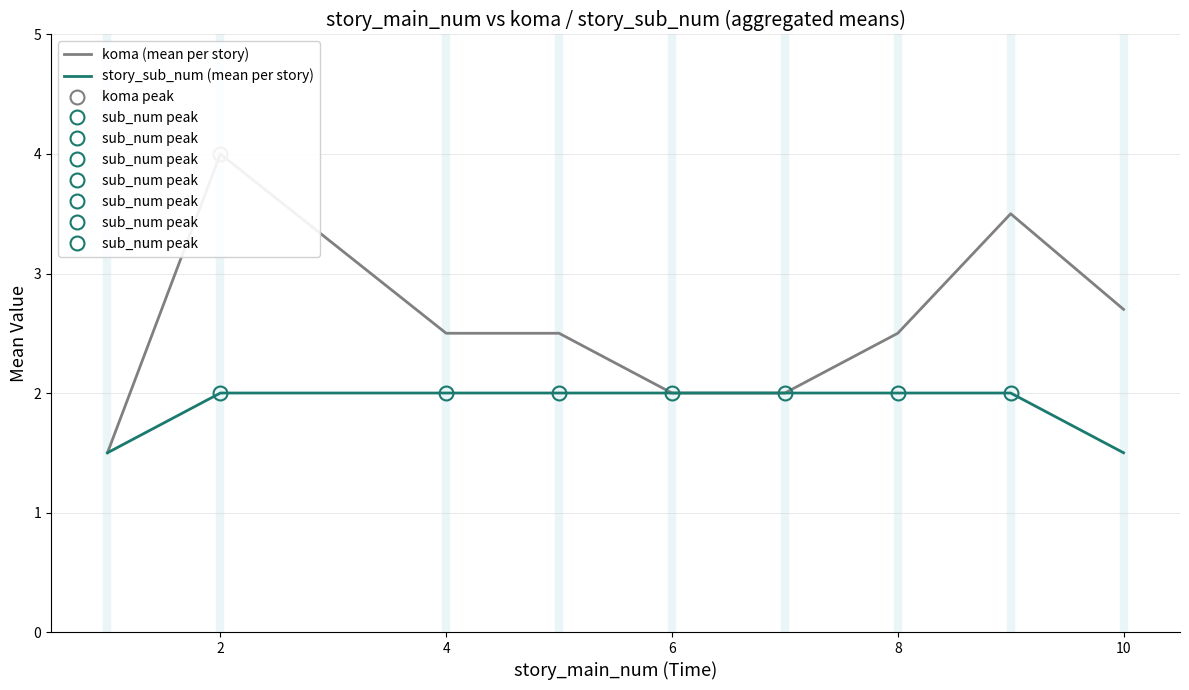

Is it true that story_sub_num (mean per story) equals 0.3 at 10?

False